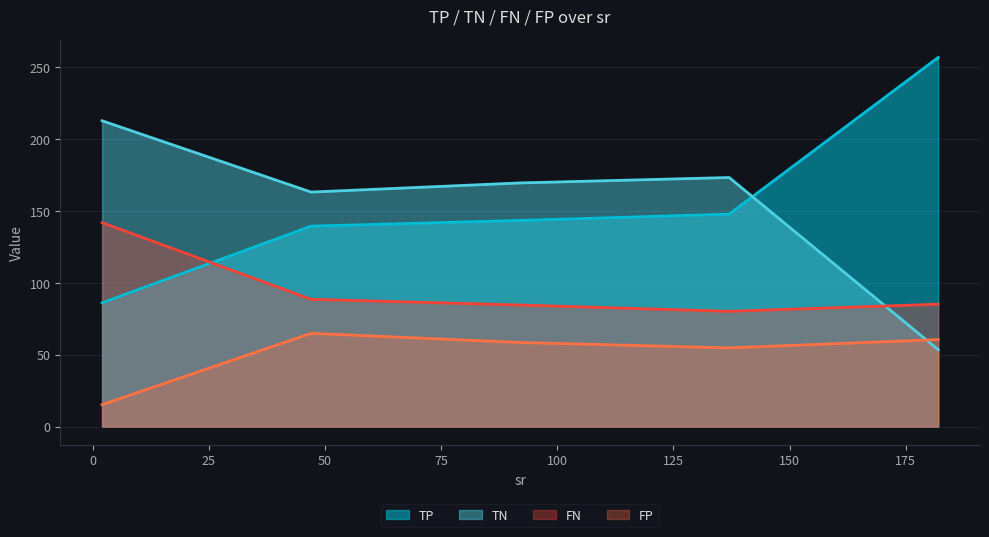

At which category is the sum across all series the highest?

2